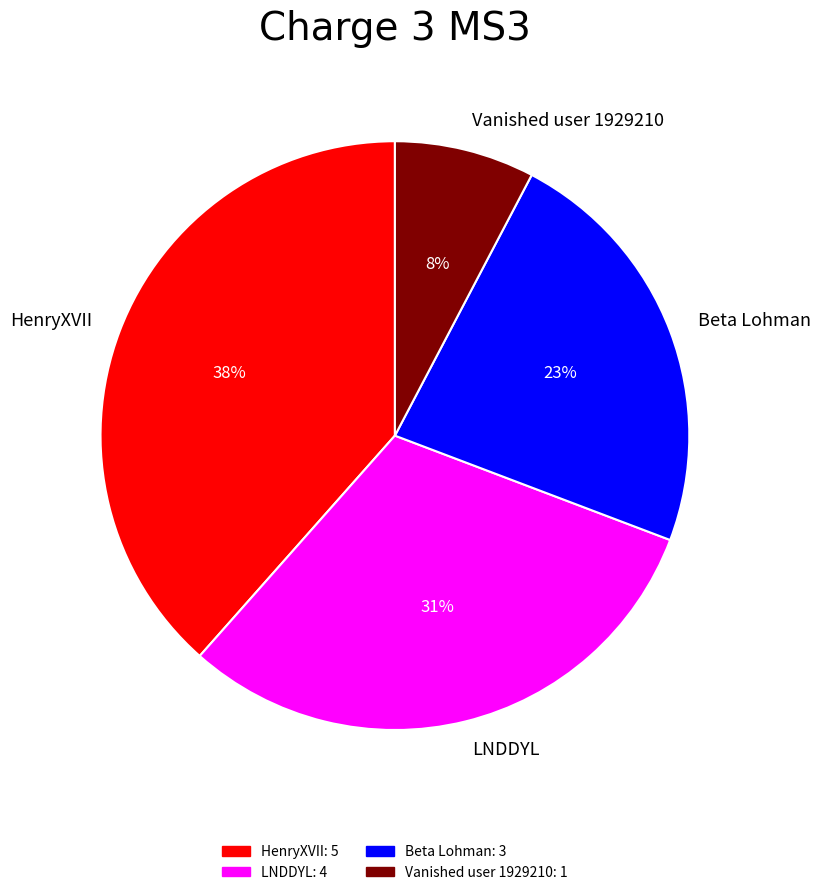

To the nearest percent, what percentage of the pie is Beta Lohman?

23%